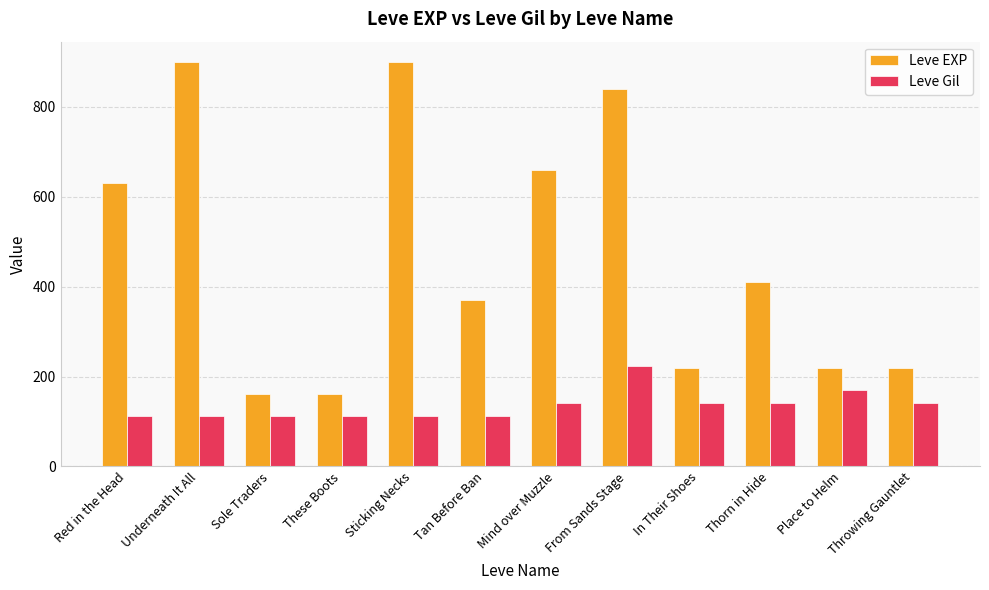

True or false: Leve EXP has a value of 610 at Sticking Necks.

False